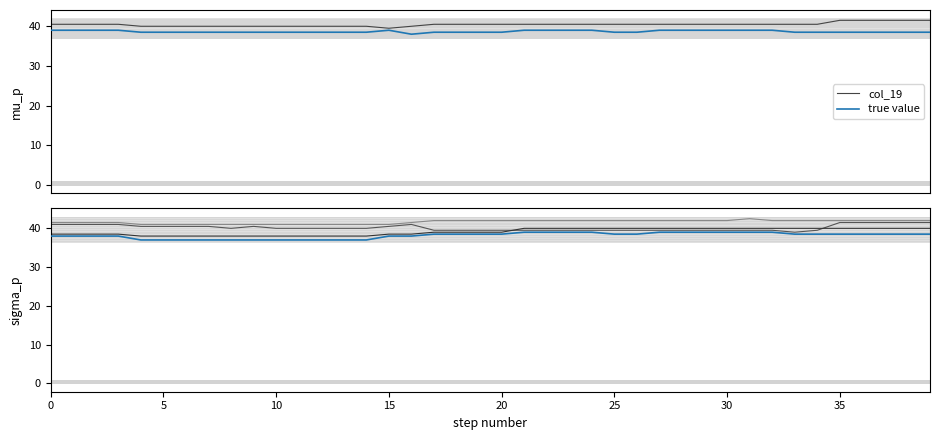

Is this an area chart (filled region under the line)?

No